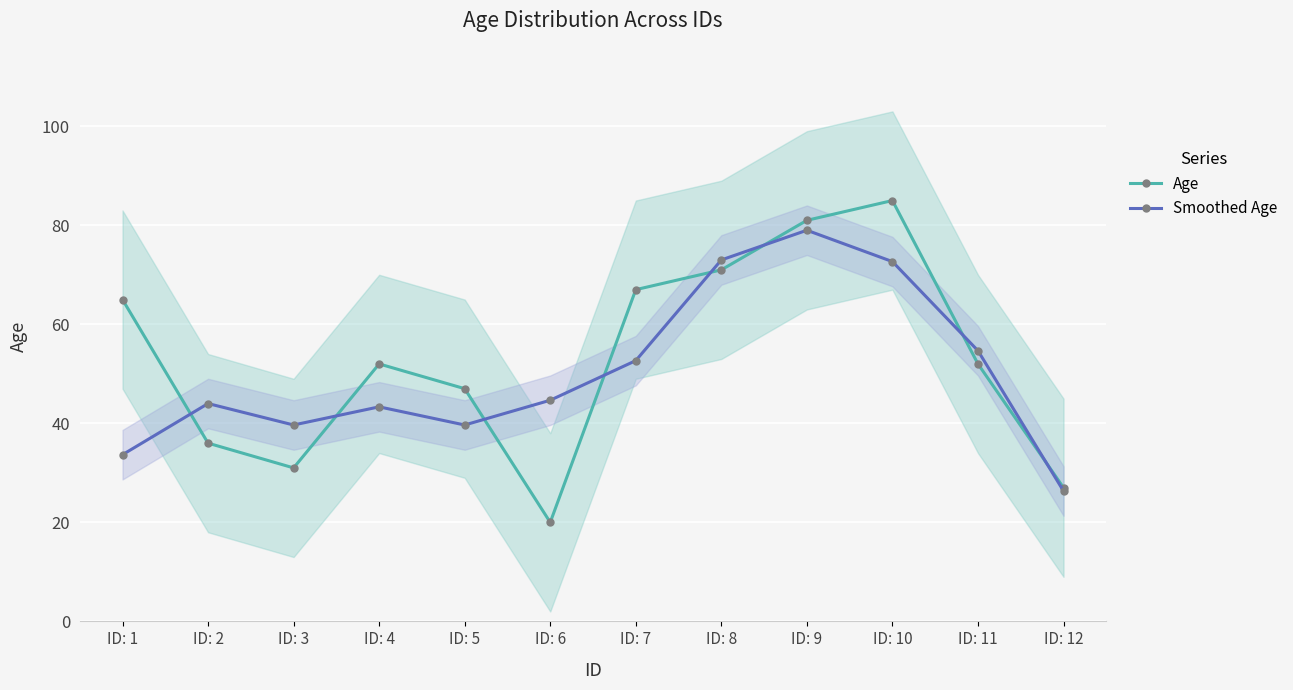

What is the difference between the maximum and second lowest values in the Age series?

58.0